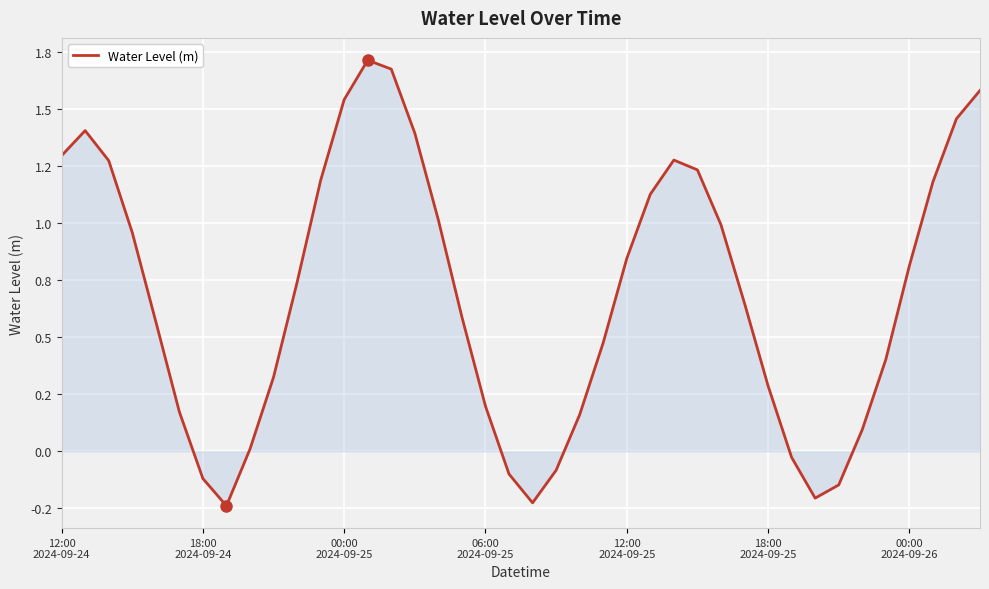

Does the chart have visible grid lines?

Yes